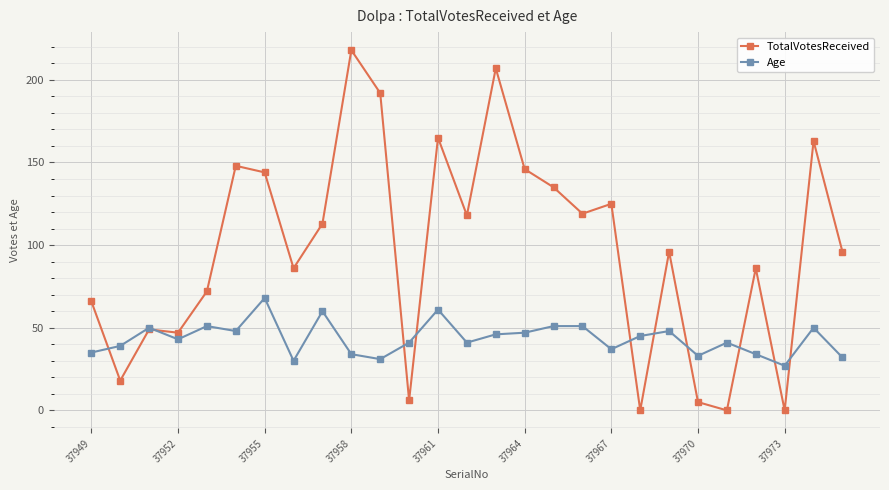

List the series in order of their overall mean, highest first.

TotalVotesReceived, Age